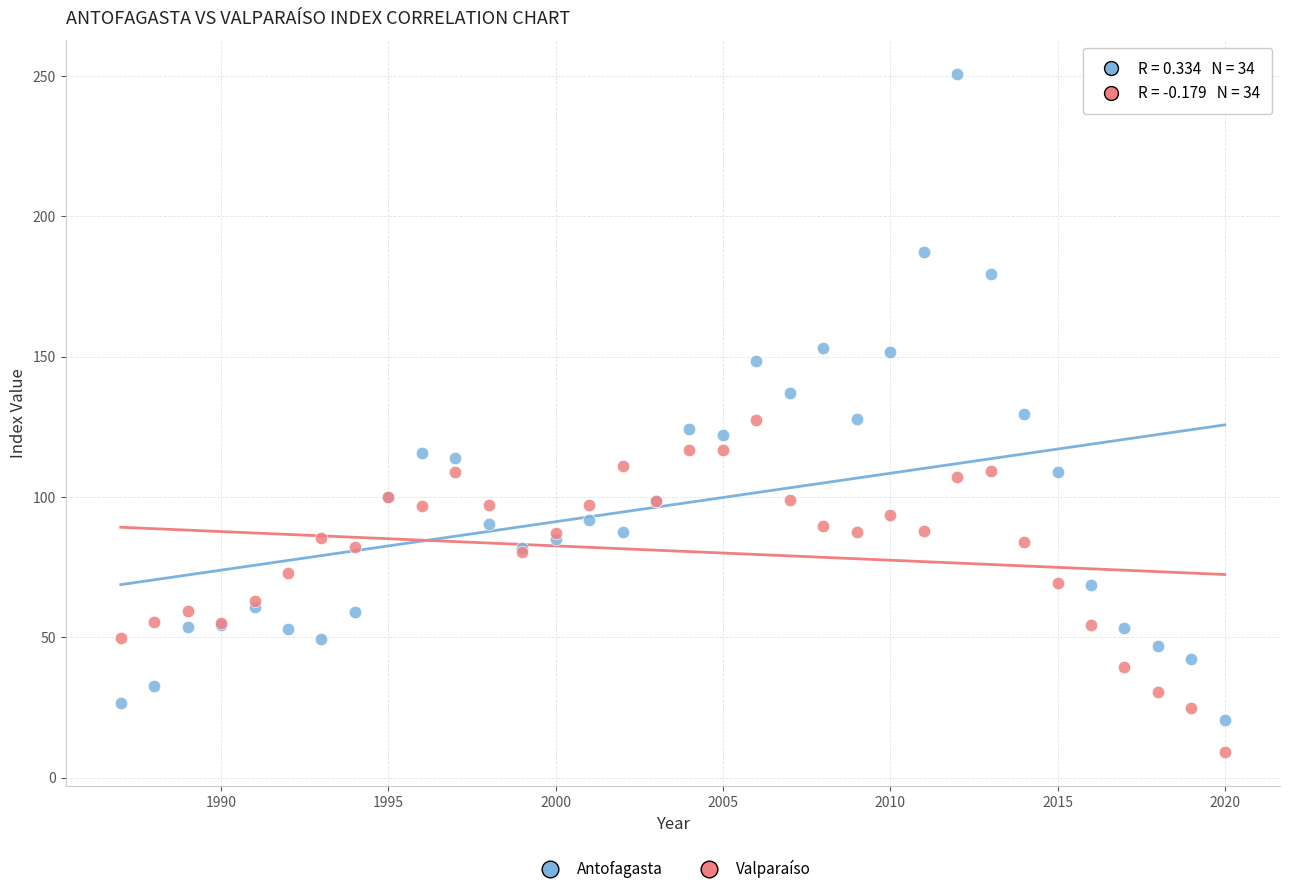

What are all the series names shown in the legend?

Antofagasta, Valparaíso